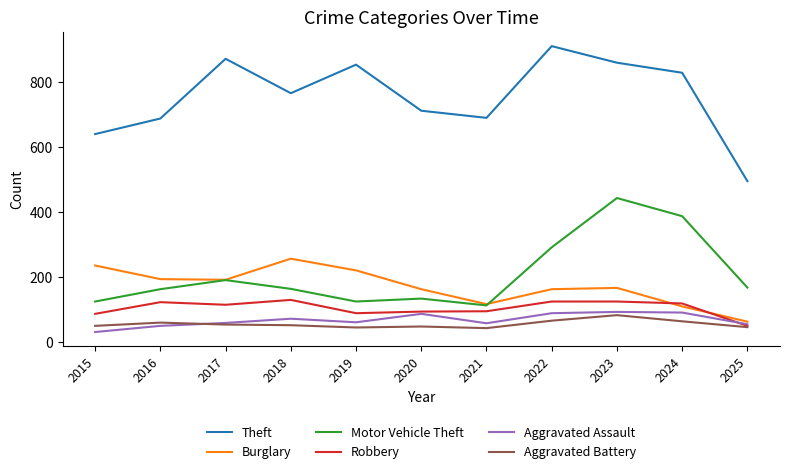

Which series changed the most between 2016 and 2019?

Theft